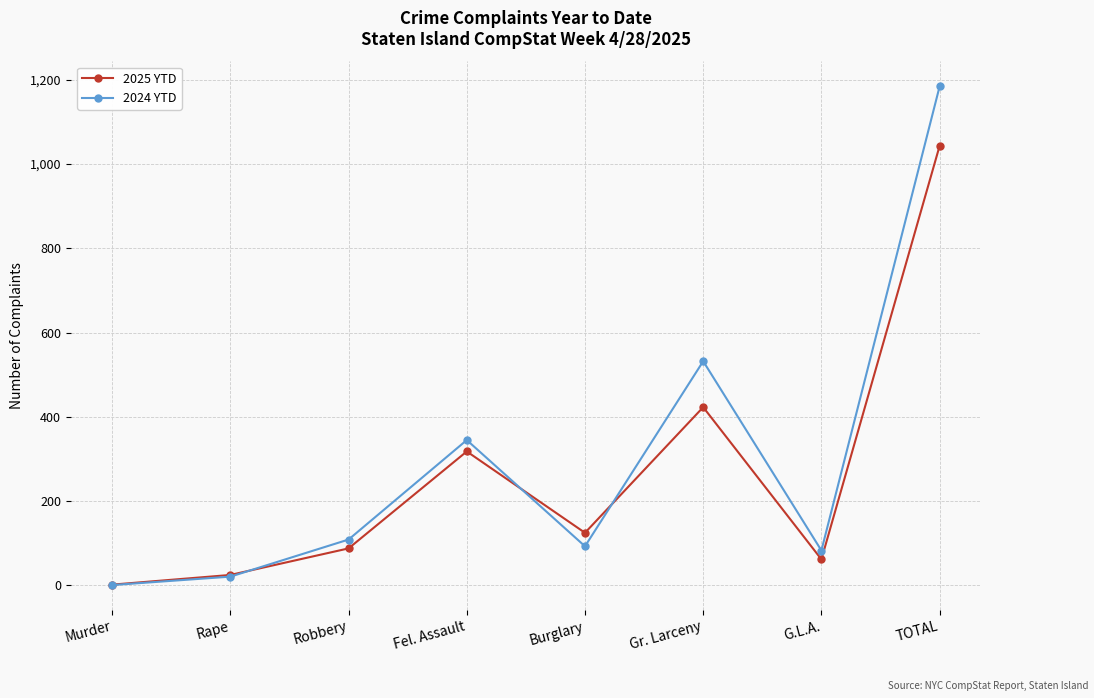

The 2025 YTD series shows 88 at Robbery. True or false?

True